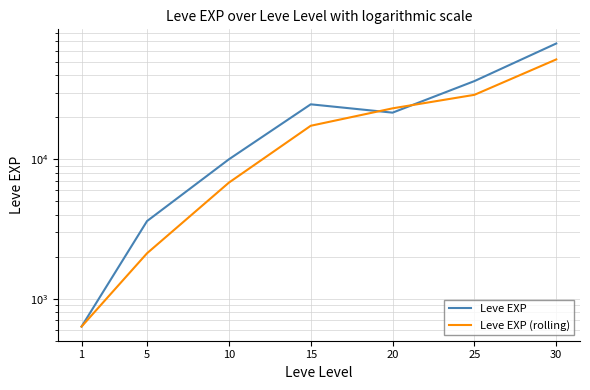

What are all the series names shown in the legend?

Leve EXP, Leve EXP (rolling)